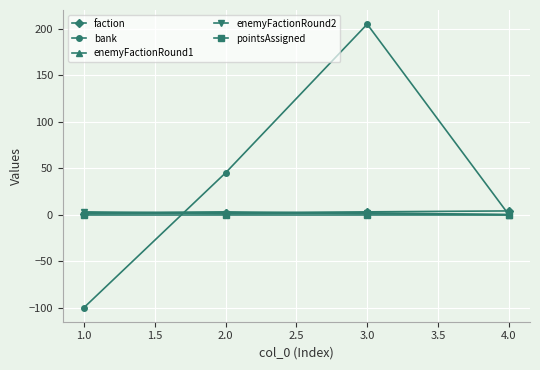

At which category is the sum across all series the highest?

3.0